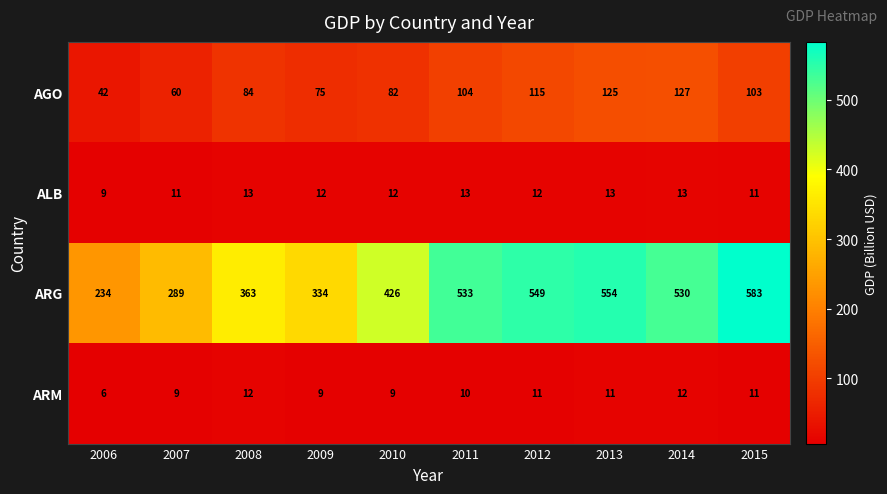

What is the sum of the ARM values at 2014 and 2012?

23